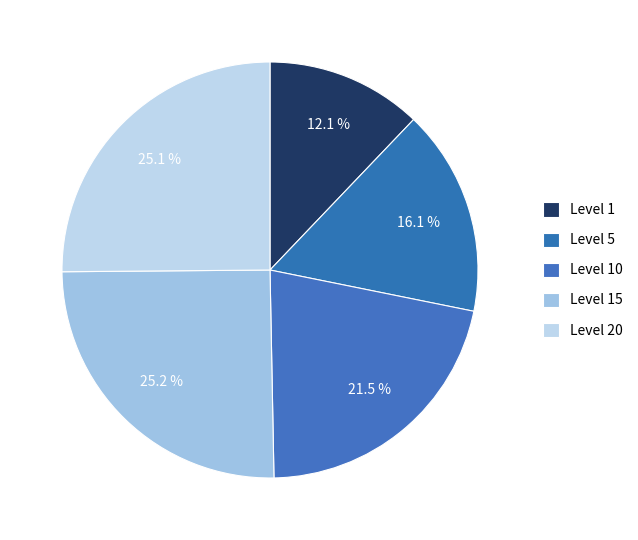

How many segments does this pie chart have?

5